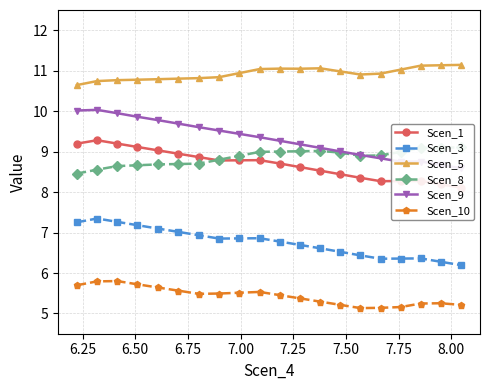

Reading left to right, list all the values displayed in this chart.

Scen_1: 9.2	9.3	9.2	9.1	9.0	8.9	8.9	8.8	8.8	8.8	8.7	8.6	8.5	8.4	8.4	8.3	8.3	8.3	8.2	8.1
Scen_3: 7.3	7.3	7.3	7.2	7.1	7.0	6.9	6.9	6.9	6.9	6.8	6.7	6.6	6.5	6.4	6.4	6.4	6.4	6.3	6.2
Scen_5: 10.6	10.7	10.8	10.8	10.8	10.8	10.8	10.8	10.9	11.0	11.1	11.0	11.1	11.0	10.9	10.9	11.0	11.1	11.1	11.1
Scen_8: 8.5	8.6	8.6	8.7	8.7	8.7	8.7	8.8	8.9	9.0	9.0	9.0	9.0	9.0	8.9	8.9	9.0	9.1	9.1	9.1
Scen_9: 10.0	10.0	9.9	9.9	9.8	9.7	9.6	9.5	9.4	9.4	9.3	9.2	9.1	9.0	8.9	8.8	8.8	8.8	8.7	8.6
Scen_10: 5.7	5.8	5.8	5.7	5.6	5.6	5.5	5.5	5.5	5.5	5.5	5.4	5.3	5.2	5.1	5.1	5.2	5.2	5.3	5.2